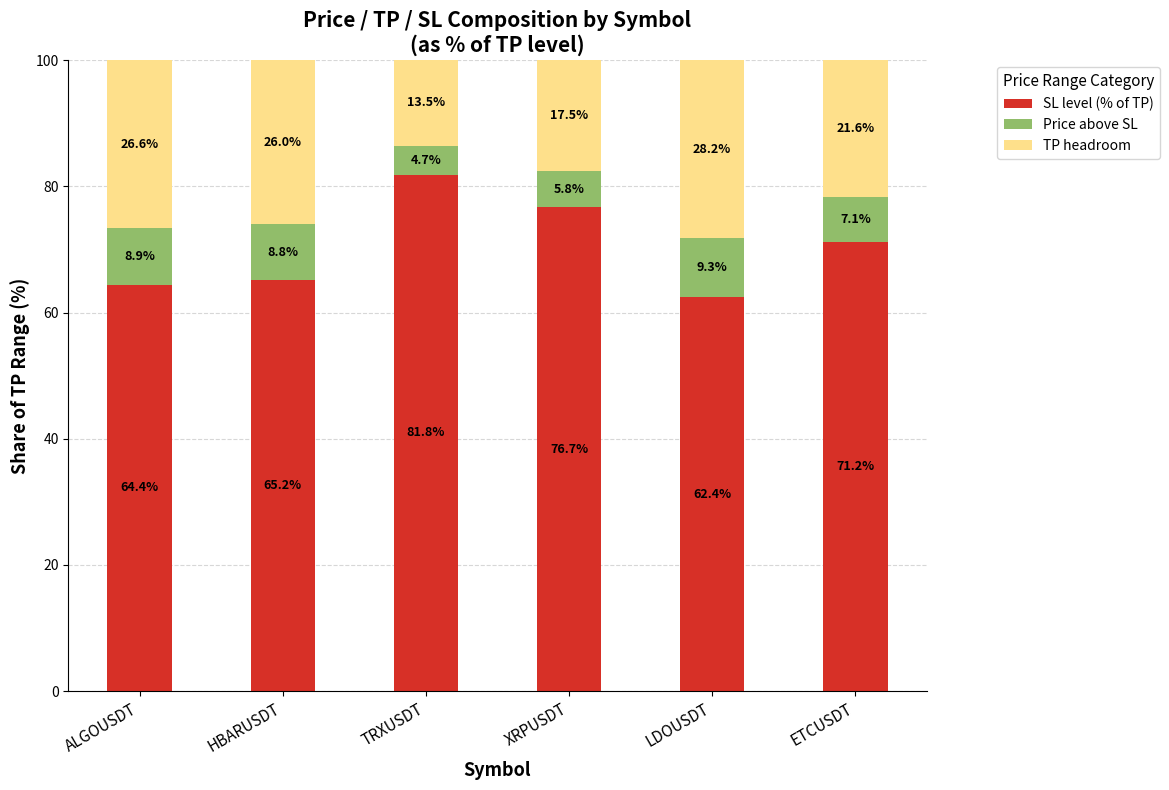

Rank the categories by SL level (% of TP) value from lowest to highest.

LDOUSDT, ALGOUSDT, HBARUSDT, ETCUSDT, XRPUSDT, TRXUSDT